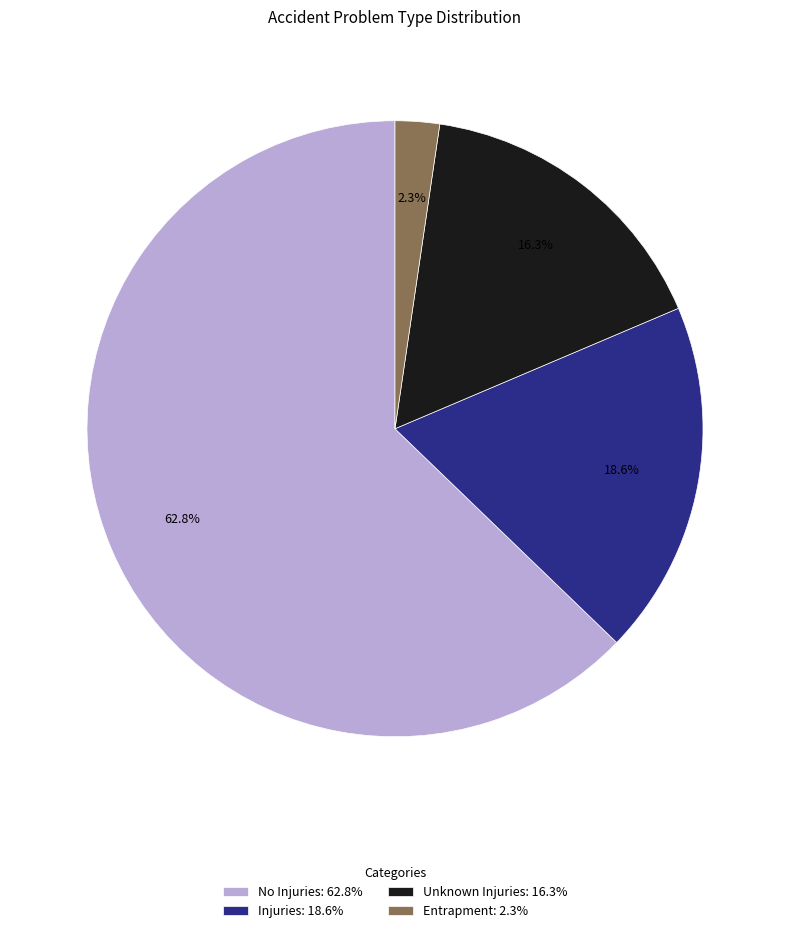

Between No Injuries: 62.8% and Injuries: 18.6%, which is larger?

No Injuries: 62.8%